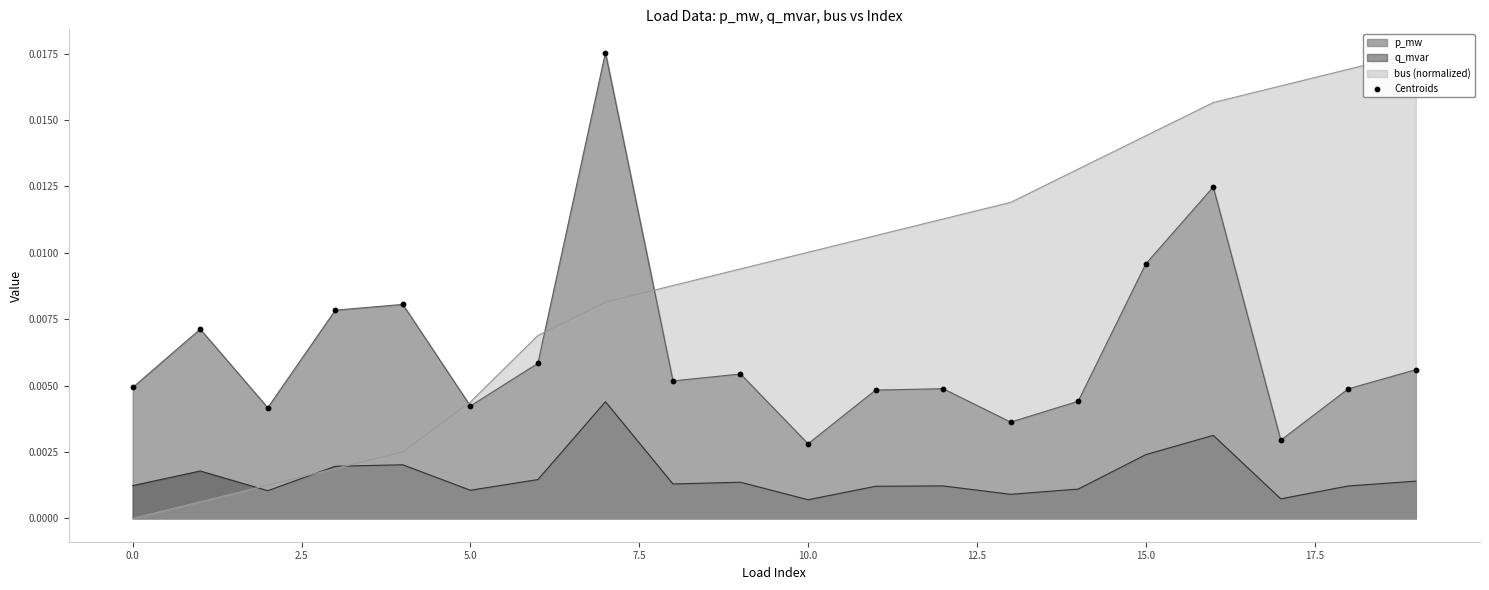

True or false: q_mvar and p_mw intersect in this chart.

False